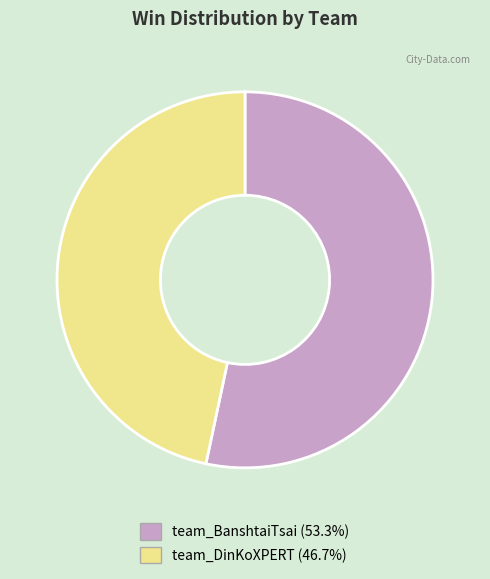

What is the majority slice?

team_BanshtaiTsai